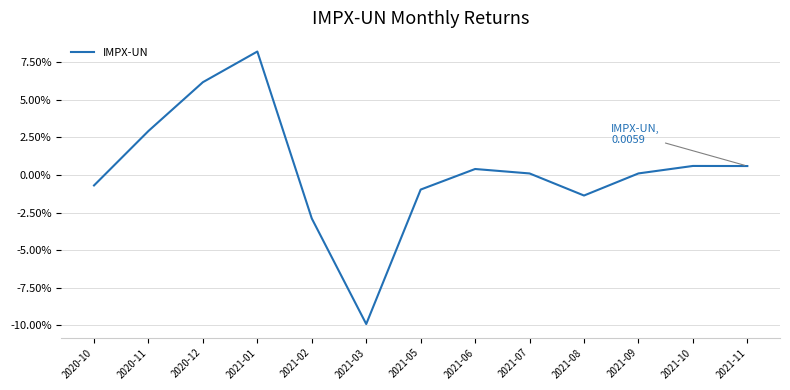

Where does the data first go above 0?

2020-11